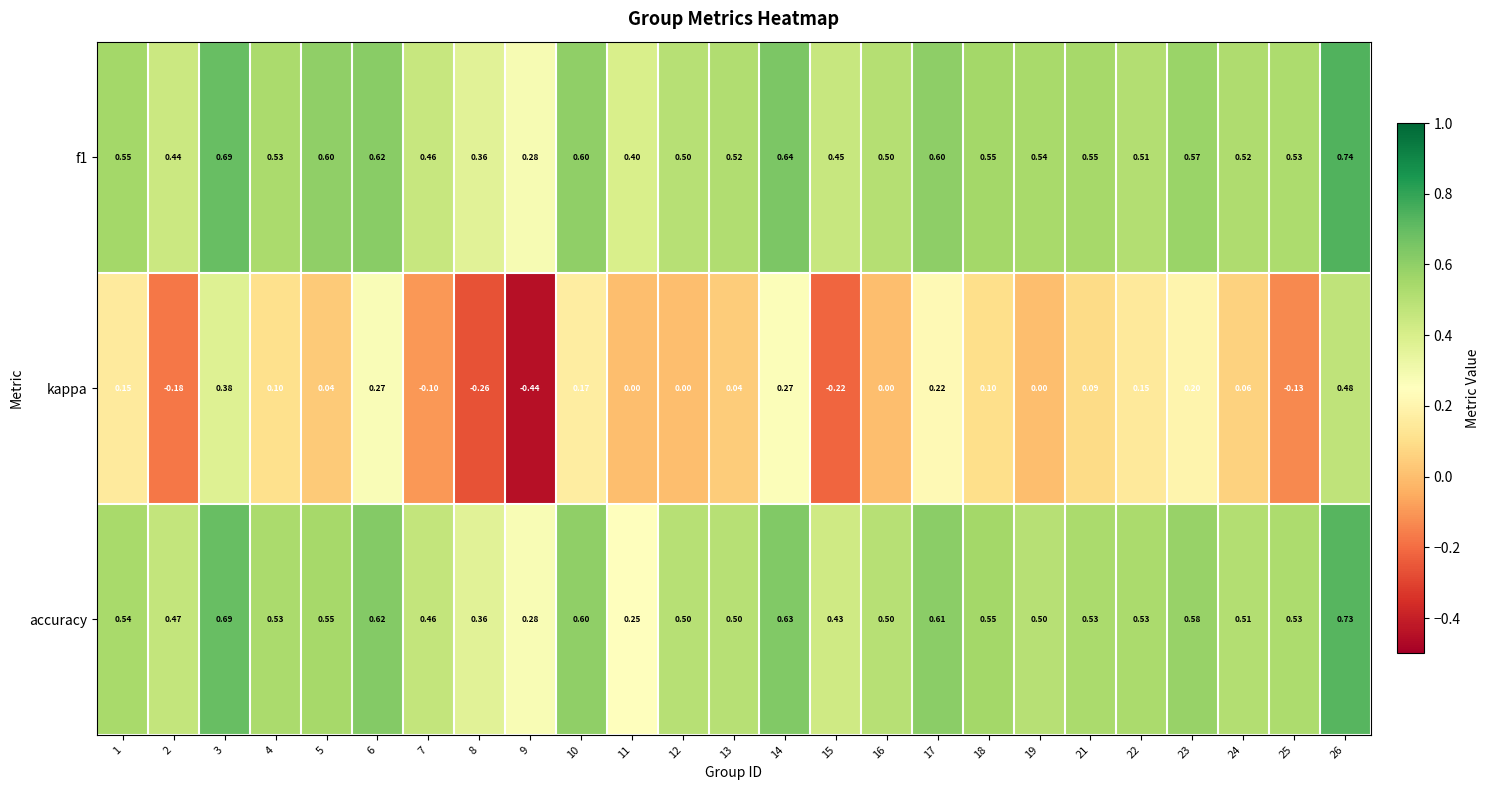

Between 1 and 21, which series saw the biggest shift?

kappa